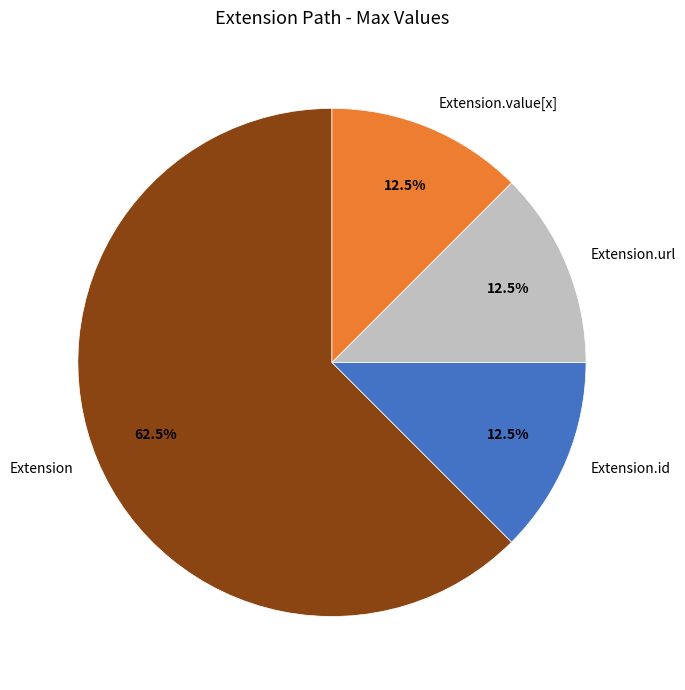

How much of the chart is everything except Extension.id?

87.5%